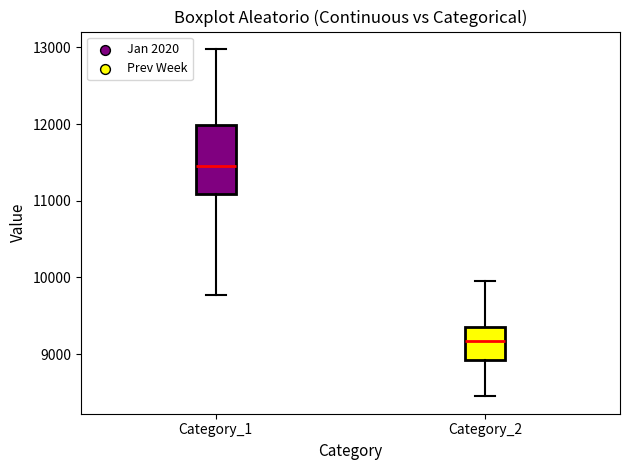

Reading left to right, transcribe this box plot: for each box, give where its median line is, the range the box spans, and where its two whiskers end, as read against the y-axis. The values are not printed on the chart, so give them approximately, as read against the axis.

Category_1: median 11500, box 11100 to 12000, whiskers 9800 to 13000
Category_2: median 9200, box 8900 to 9400, whiskers 8400 to 10000